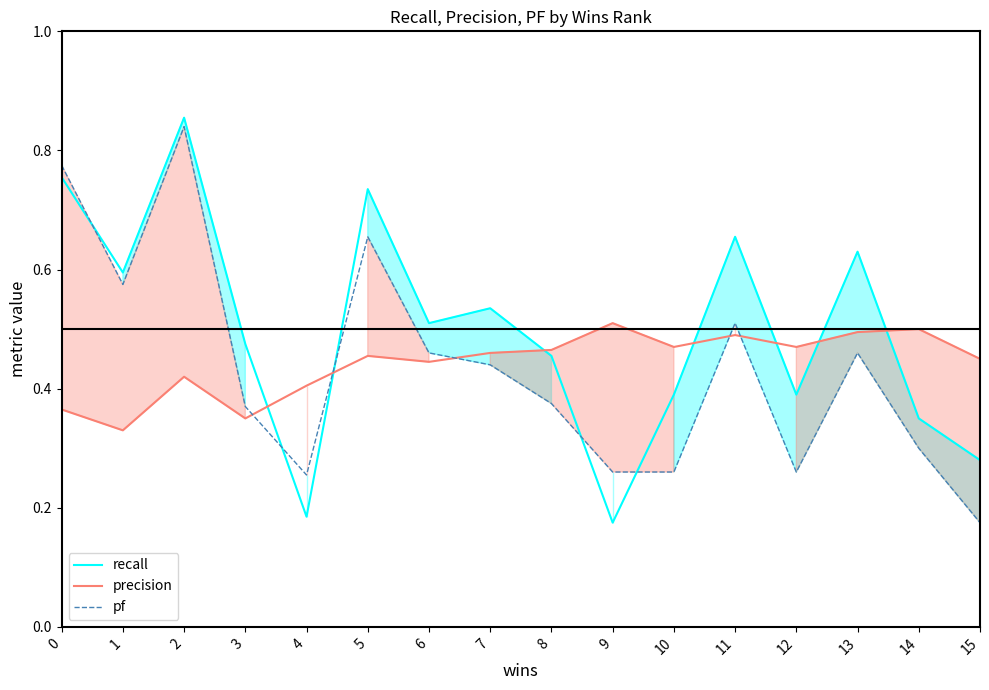

How many times do pf and recall cross each other?

5